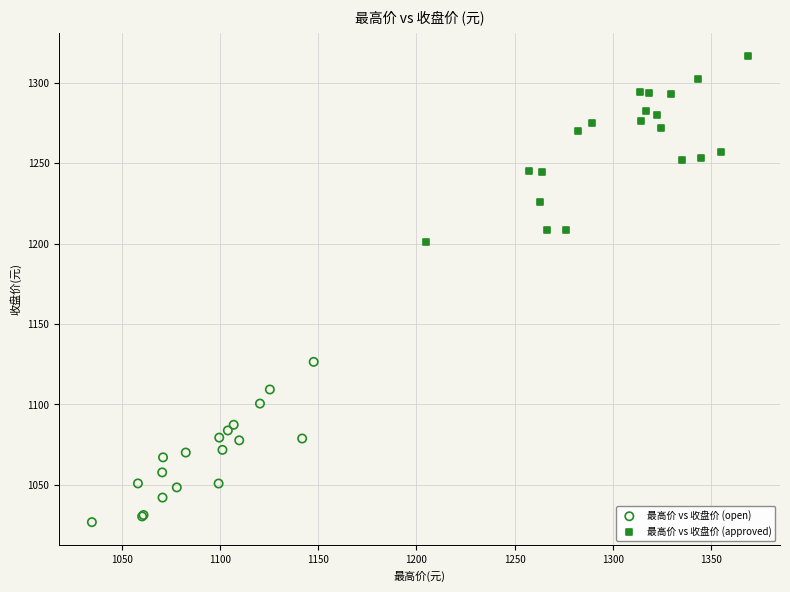

Which series reaches the minimum Y coordinate?

最高价 vs 收盘价 (open)